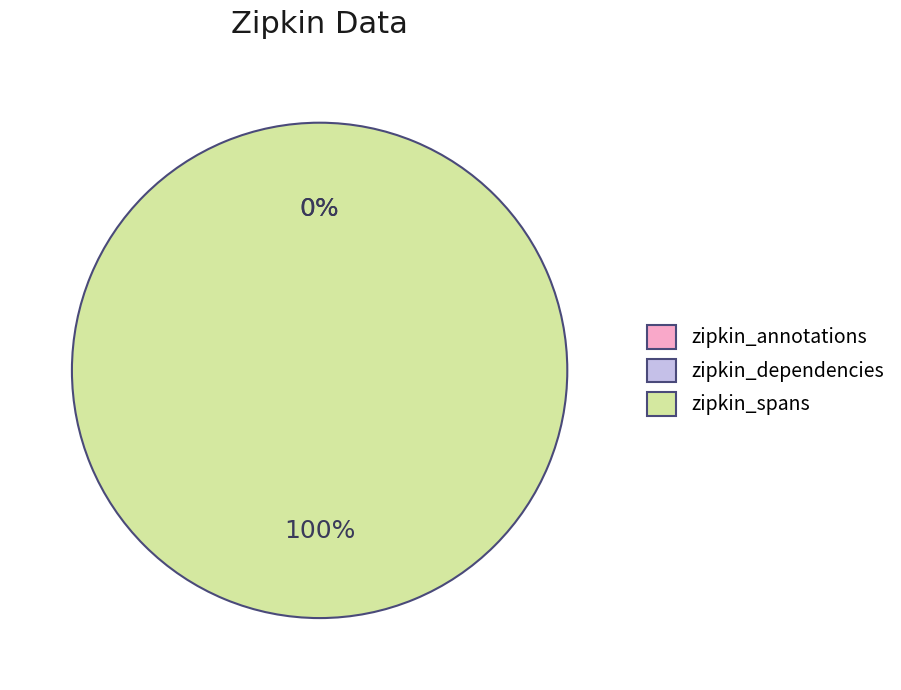

What is the majority slice?

zipkin_spans